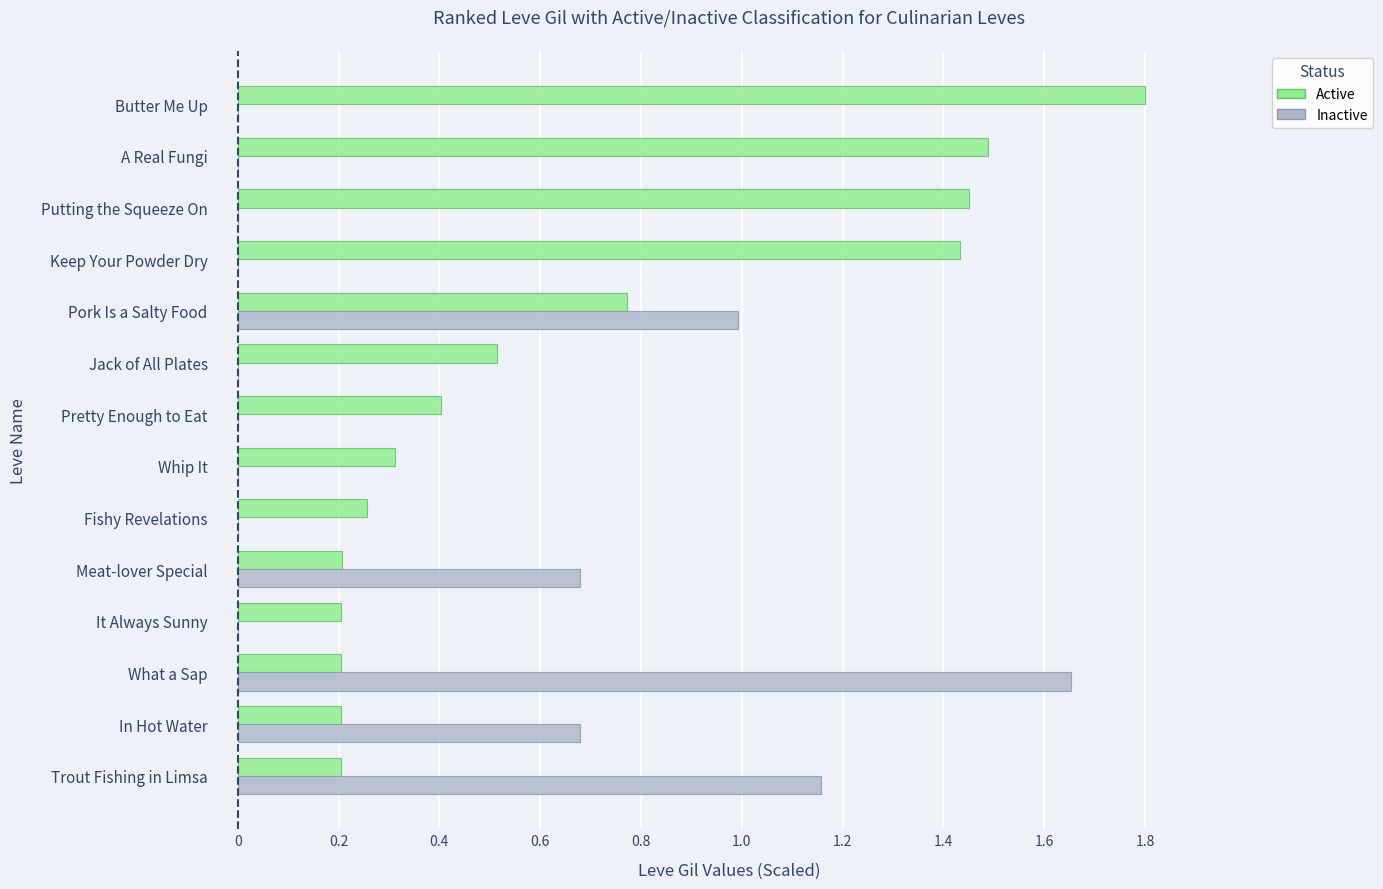

True or false: Inactive has a value of -0.6 at Keep Your Powder Dry.

False